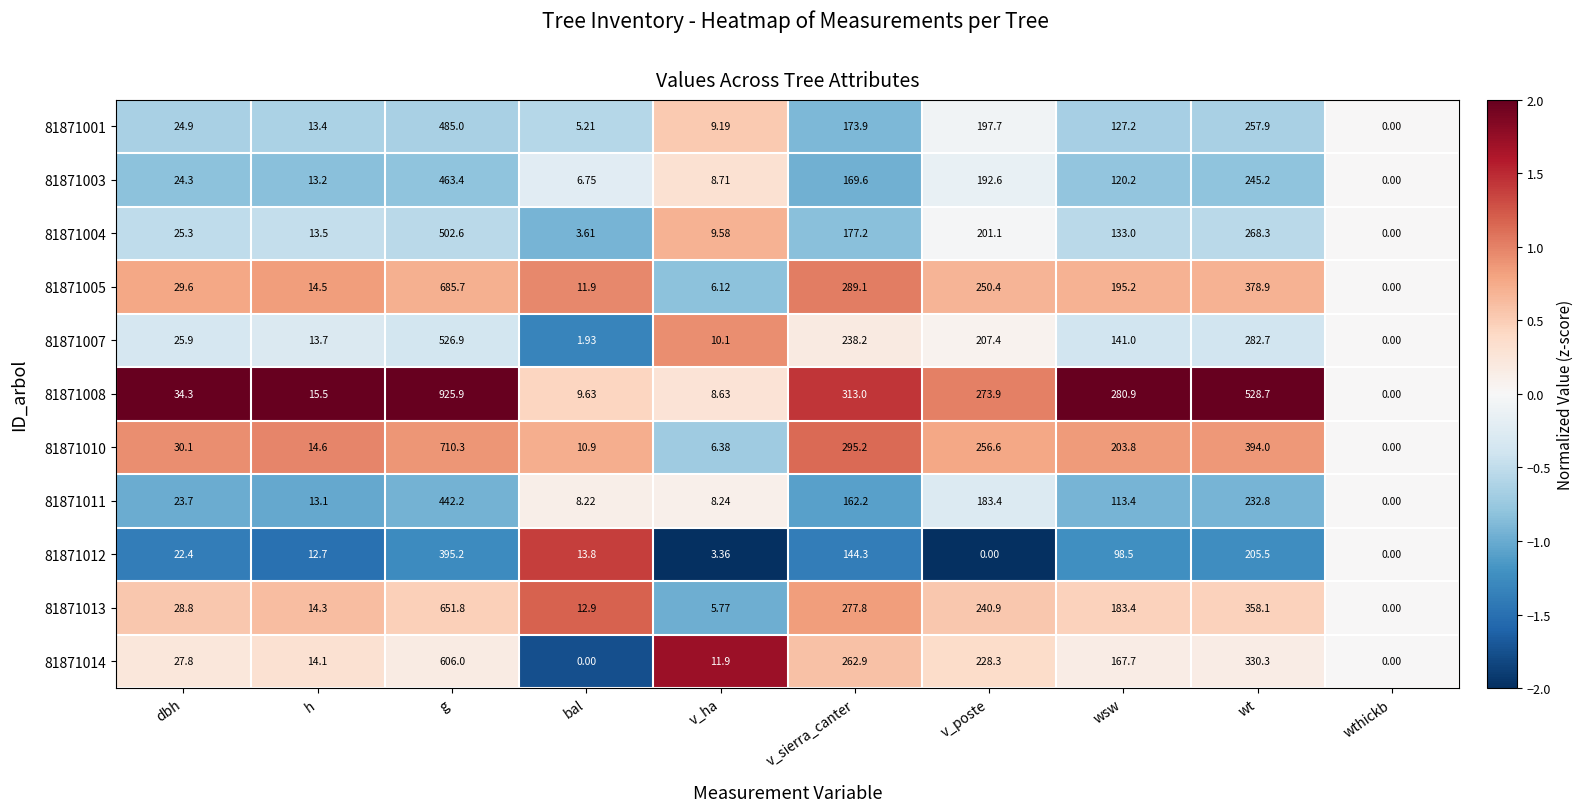

How many values in 81871004 are above zero?

9